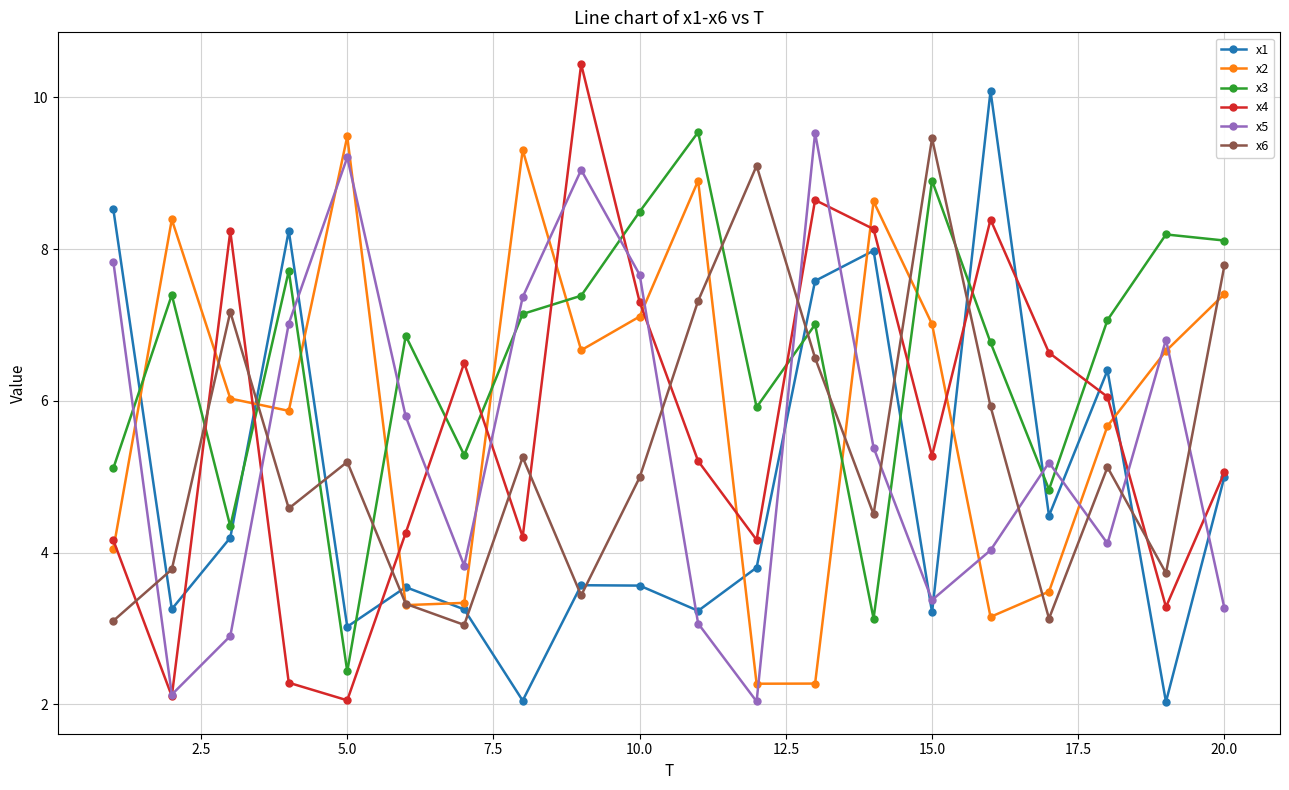

What is the sum of all x6 values?

106.6